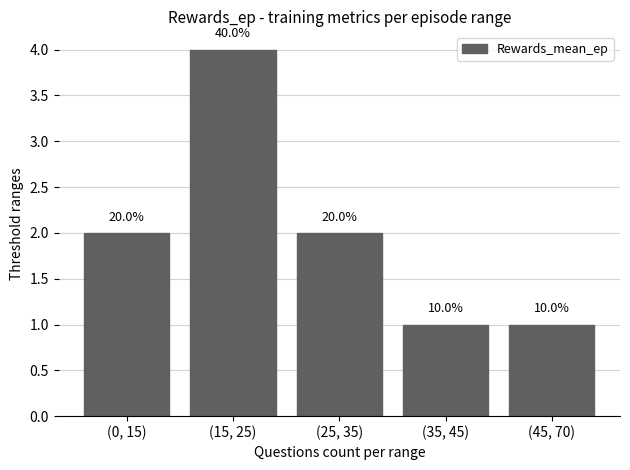

The value at (45, 70) is 1. True or false?

True